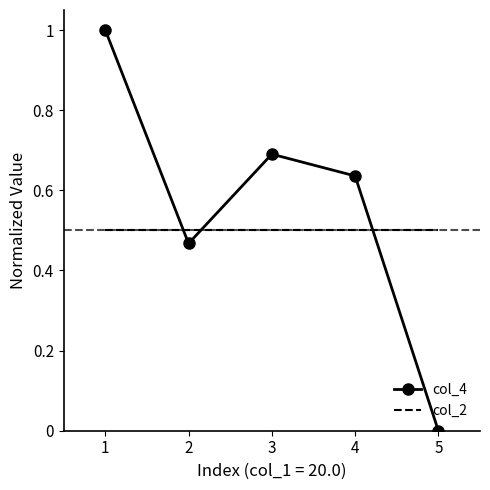

How many intersections are there between col_2 and col_4?

3